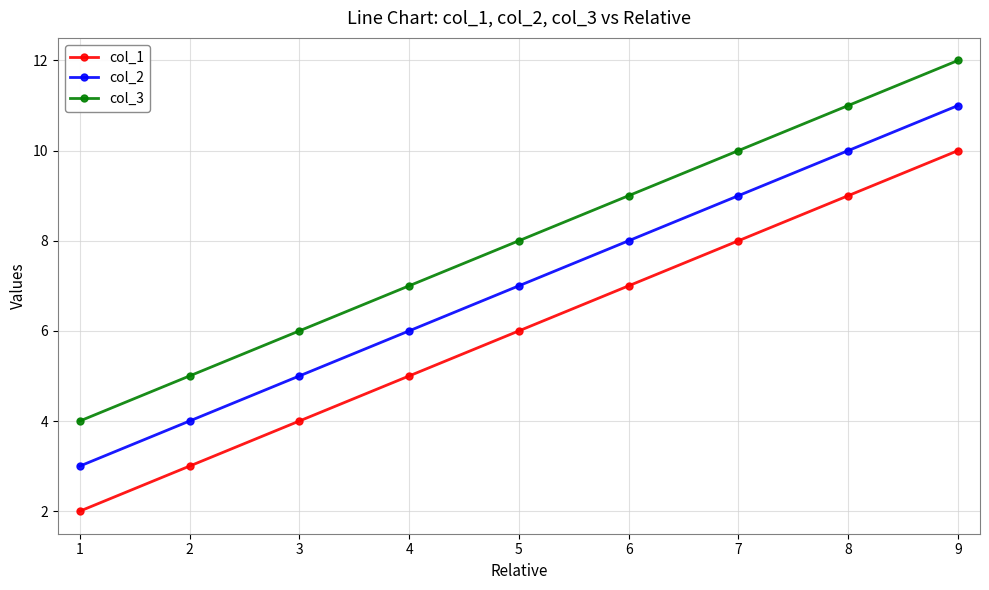

Is the value of col_1 at 4 greater than the value of col_3 at 8?

No